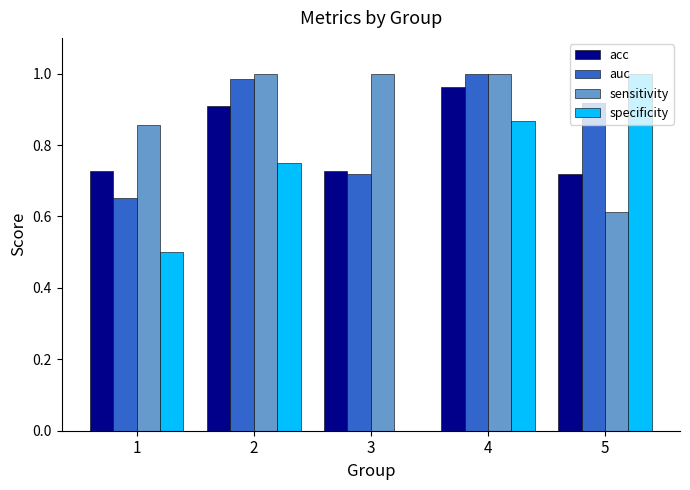

Between 1 and 2, which series saw the biggest shift?

auc